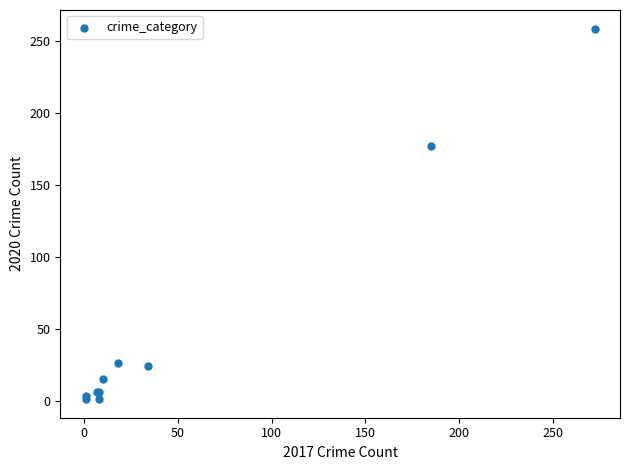

What Y value in the scatter plot is closest to 130?

177